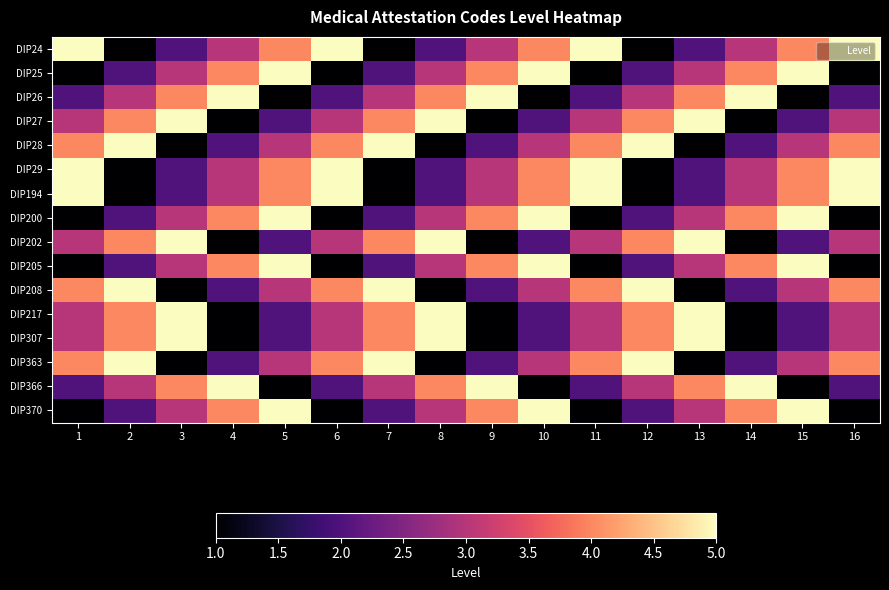

Reading left to right, transcribe all the data shown in this chart.

DIP24: 1=5	2=1	3=2	4=3	5=4	6=5	7=1	8=2	9=3	10=4	11=5	12=1	13=2	14=3	15=4	16=5
DIP25: 1=1	2=2	3=3	4=4	5=5	6=1	7=2	8=3	9=4	10=5	11=1	12=2	13=3	14=4	15=5	16=1
DIP26: 1=2	2=3	3=4	4=5	5=1	6=2	7=3	8=4	9=5	10=1	11=2	12=3	13=4	14=5	15=1	16=2
DIP27: 1=3	2=4	3=5	4=1	5=2	6=3	7=4	8=5	9=1	10=2	11=3	12=4	13=5	14=1	15=2	16=3
DIP28: 1=4	2=5	3=1	4=2	5=3	6=4	7=5	8=1	9=2	10=3	11=4	12=5	13=1	14=2	15=3	16=4
DIP29: 1=5	2=1	3=2	4=3	5=4	6=5	7=1	8=2	9=3	10=4	11=5	12=1	13=2	14=3	15=4	16=5
DIP194: 1=5	2=1	3=2	4=3	5=4	6=5	7=1	8=2	9=3	10=4	11=5	12=1	13=2	14=3	15=4	16=5
DIP200: 1=1	2=2	3=3	4=4	5=5	6=1	7=2	8=3	9=4	10=5	11=1	12=2	13=3	14=4	15=5	16=1
DIP202: 1=3	2=4	3=5	4=1	5=2	6=3	7=4	8=5	9=1	10=2	11=3	12=4	13=5	14=1	15=2	16=3
DIP205: 1=1	2=2	3=3	4=4	5=5	6=1	7=2	8=3	9=4	10=5	11=1	12=2	13=3	14=4	15=5	16=1
DIP208: 1=4	2=5	3=1	4=2	5=3	6=4	7=5	8=1	9=2	10=3	11=4	12=5	13=1	14=2	15=3	16=4
DIP217: 1=3	2=4	3=5	4=1	5=2	6=3	7=4	8=5	9=1	10=2	11=3	12=4	13=5	14=1	15=2	16=3
DIP307: 1=3	2=4	3=5	4=1	5=2	6=3	7=4	8=5	9=1	10=2	11=3	12=4	13=5	14=1	15=2	16=3
DIP363: 1=4	2=5	3=1	4=2	5=3	6=4	7=5	8=1	9=2	10=3	11=4	12=5	13=1	14=2	15=3	16=4
DIP366: 1=2	2=3	3=4	4=5	5=1	6=2	7=3	8=4	9=5	10=1	11=2	12=3	13=4	14=5	15=1	16=2
DIP370: 1=1	2=2	3=3	4=4	5=5	6=1	7=2	8=3	9=4	10=5	11=1	12=2	13=3	14=4	15=5	16=1